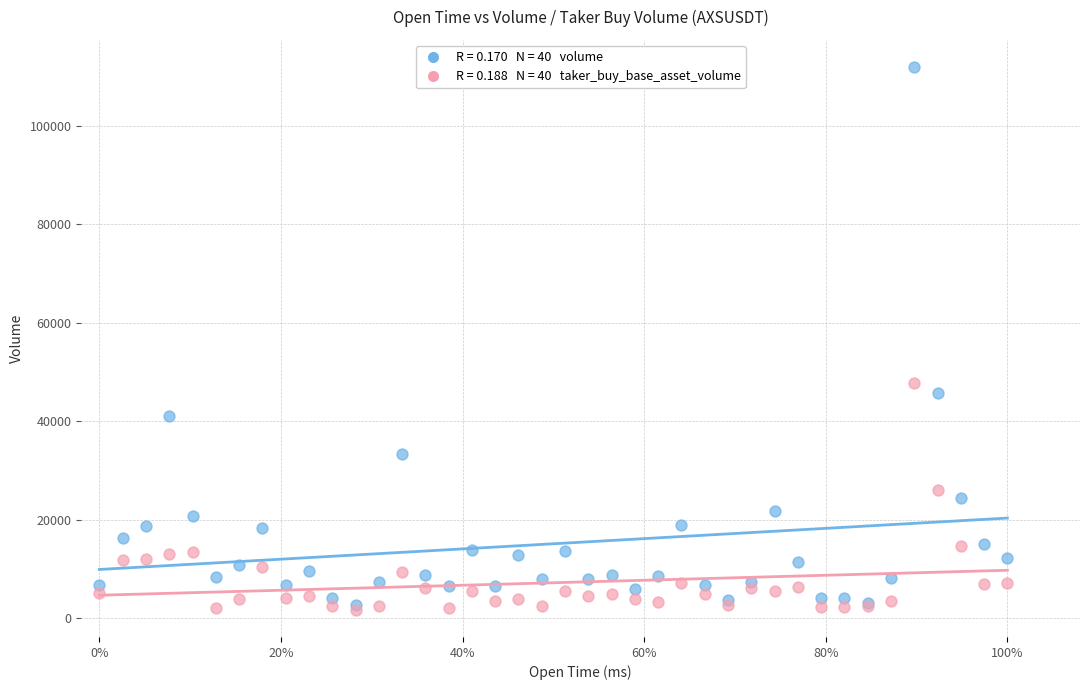

Across all series, what Y value is closest to 56791?

47717